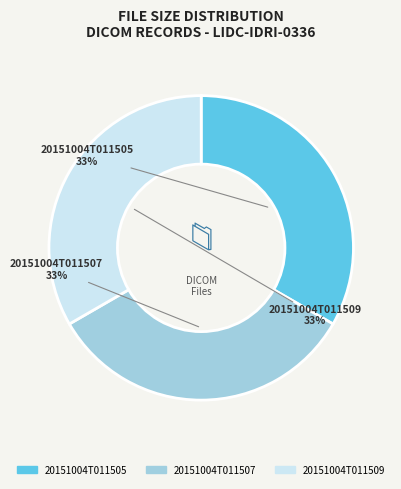

To the nearest percent, what is the combined percentage of 20151004T011507 and 20151004T011505?

67%